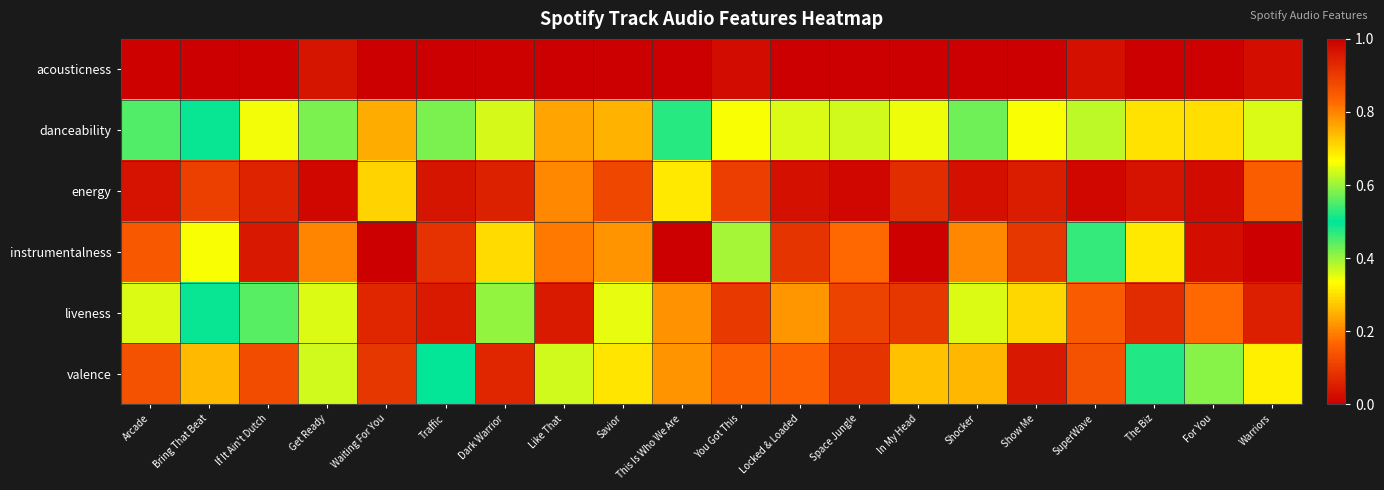

Count the number of data series in this chart.

6